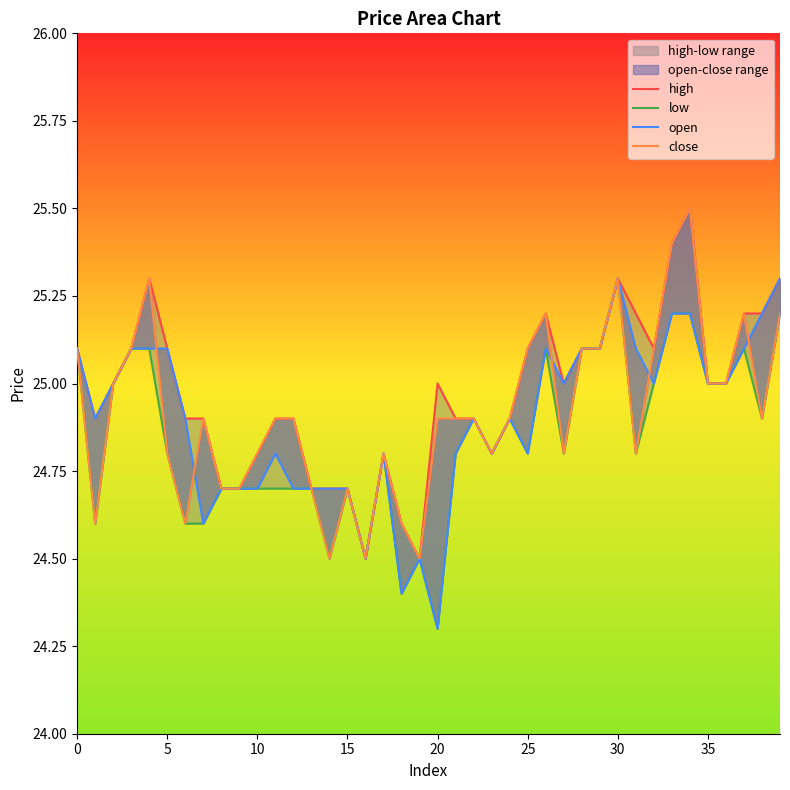

True or false: close and low intersect in this chart.

False